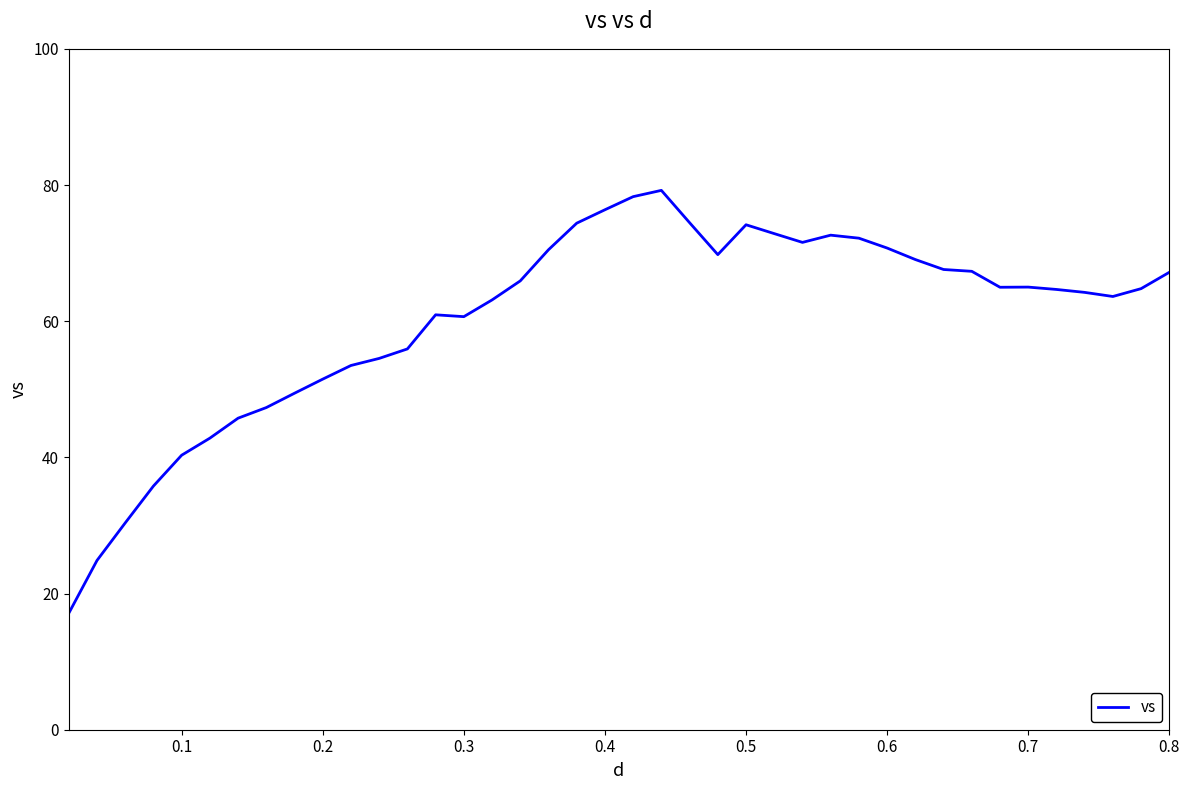

What is the difference between the maximum and minimum values?

62.1